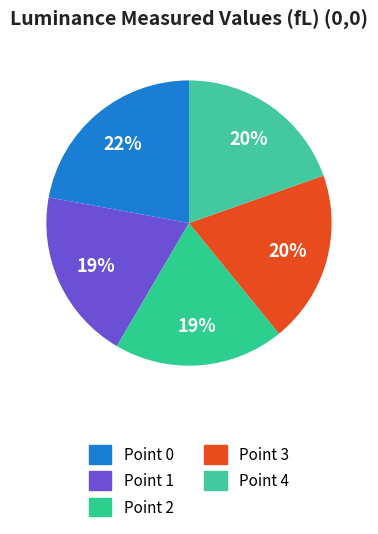

What is the change in value from Point 0 to Point 2?

-24.2